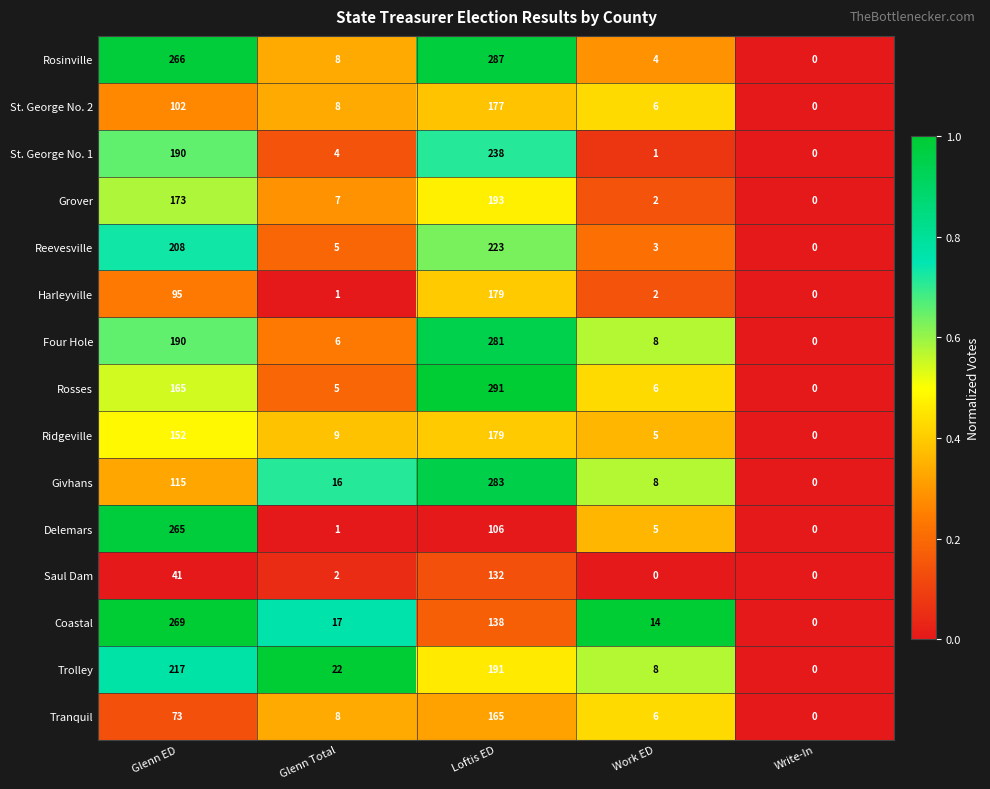

What is the difference between the Tranquil values at Loftis ED and Work ED?

159